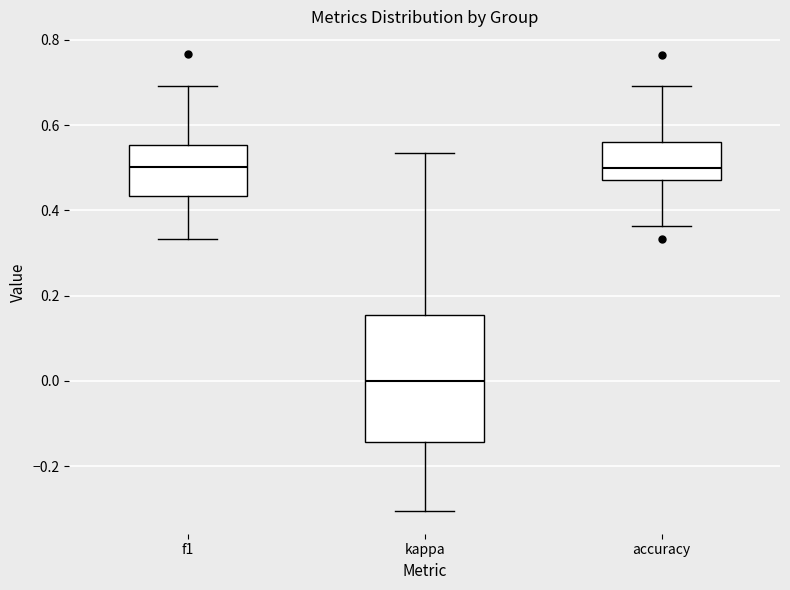

Reading left to right, transcribe this box plot: for each box, give where its median line is, the range the box spans, and where its two whiskers end, as read against the y-axis. The values are not printed on the chart, so give them approximately, as read against the axis.

f1: median 0.50, box 0.44 to 0.56, whiskers 0.34 to 0.70
kappa: median 0.00, box -0.14 to 0.16, whiskers -0.30 to 0.54
accuracy: median 0.50, box 0.48 to 0.56, whiskers 0.36 to 0.70